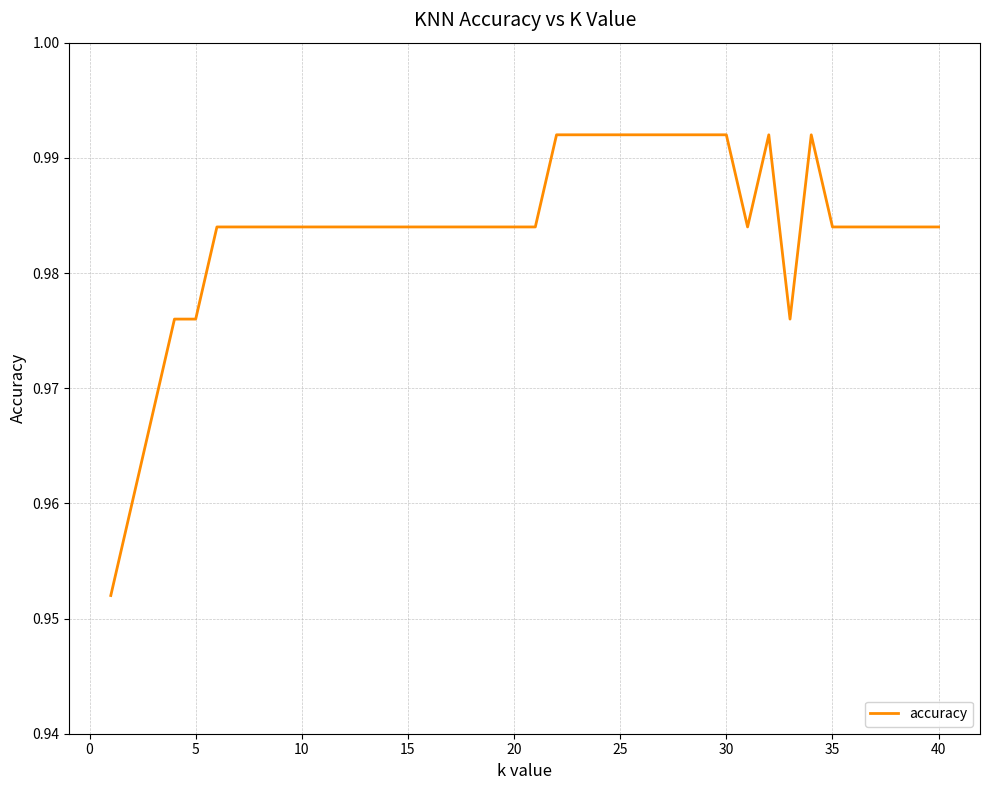

How many lines are shown in the chart?

1